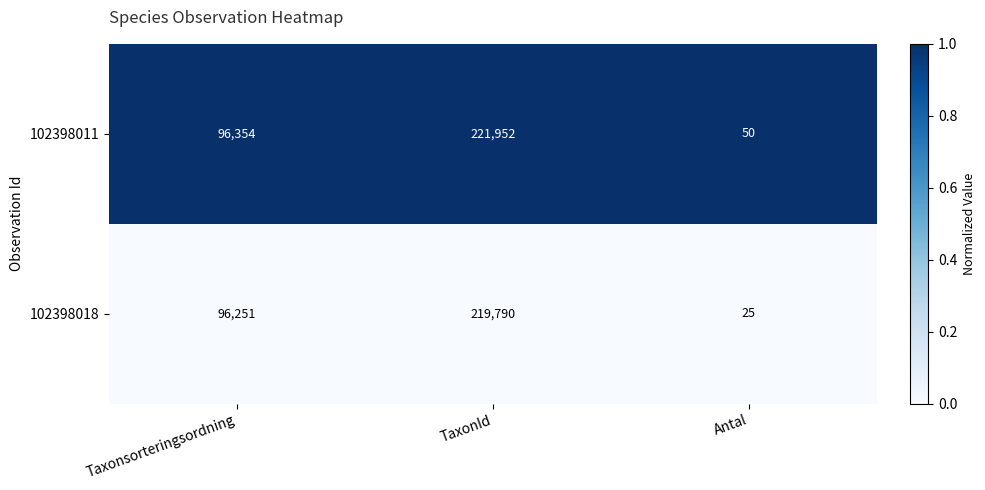

What is the spread (max minus min) of values at Taxonsorteringsordning?

103